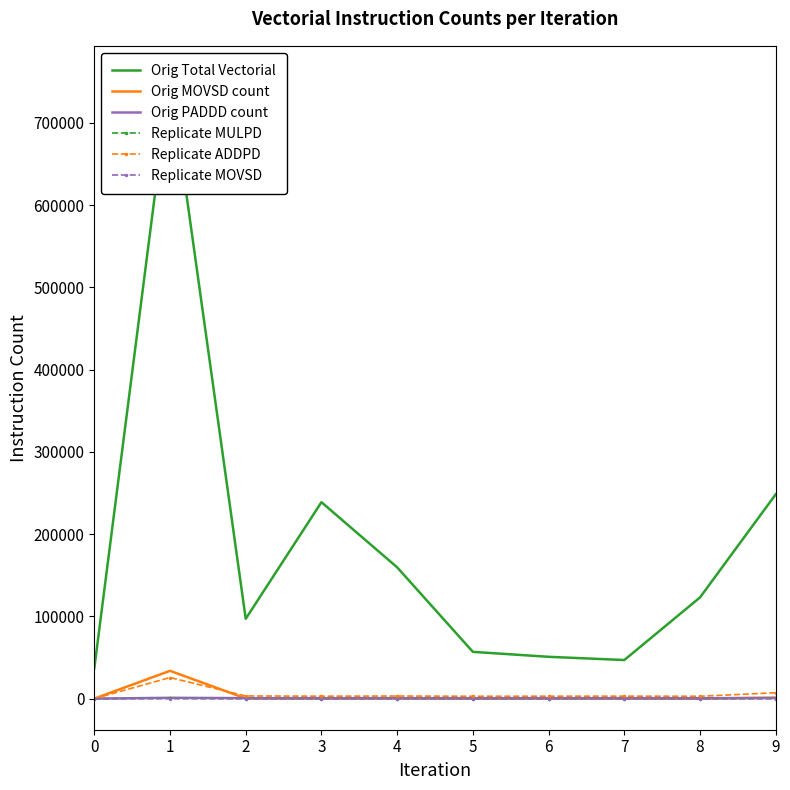

Which label corresponds to the largest value in the chart?

1